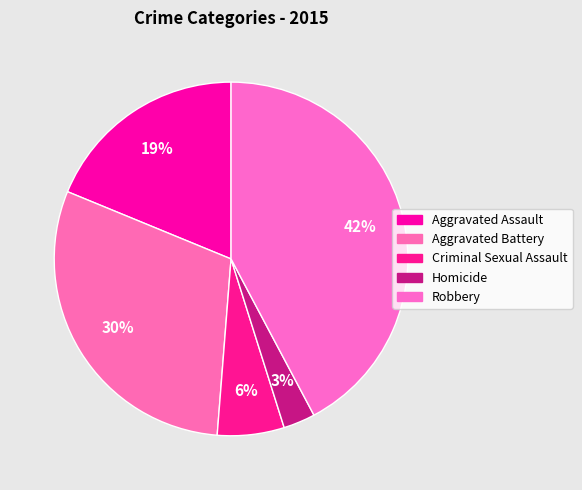

True or false: Aggravated Assault accounts for 19% of the total.

True